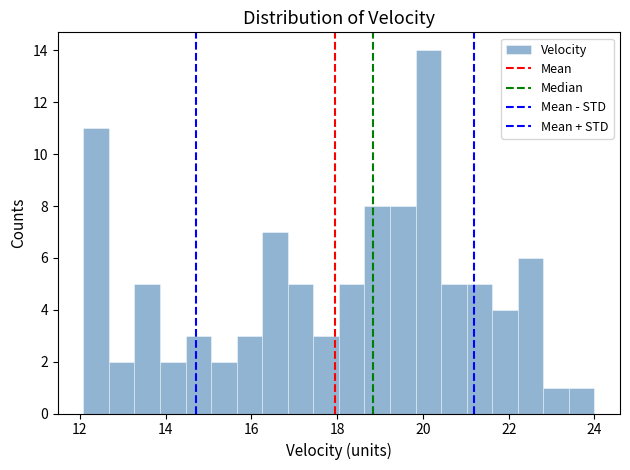

Read against the x-axis, roughly where is the centre of the tallest bar?

20.2